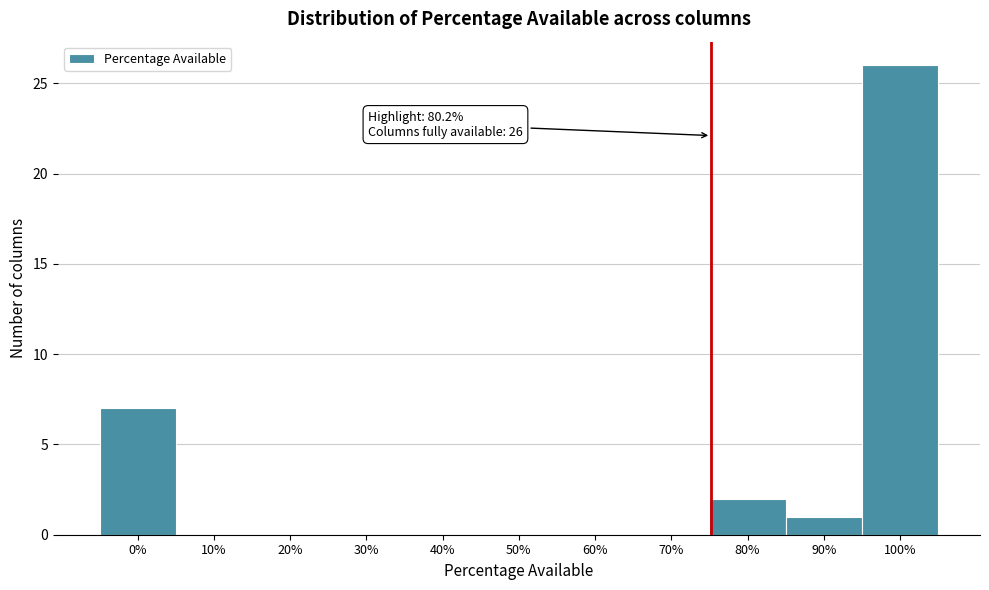

Reading left to right, transcribe all the data shown in this chart.

0%=7	10%=0	20%=0	30%=0	40%=0	50%=0	60%=0	70%=0	80%=2	90%=1	100%=26